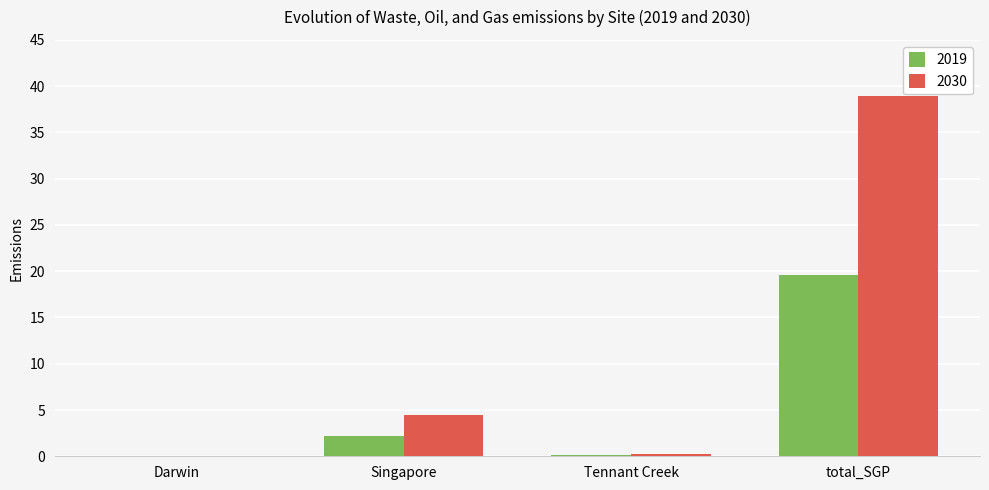

The value of 2030 at total_SGP is 38.9. True or false?

True